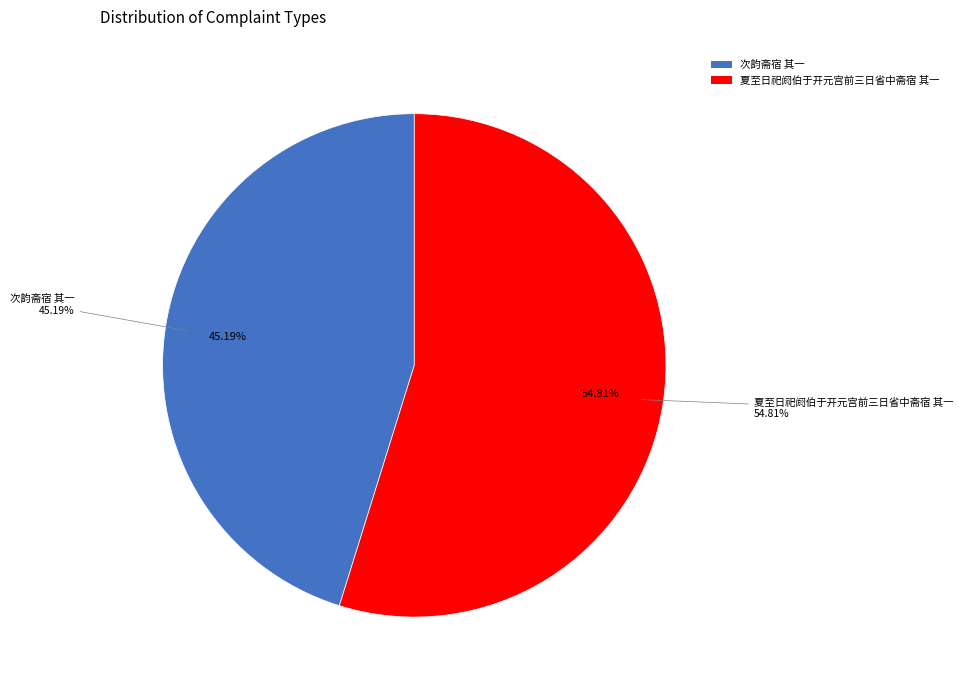

To the nearest percent, what is the difference between the 次韵斋宿 其一 and 夏至日祀阏伯于开元宫前三日省中斋宿 其一 slice percentages?

10%